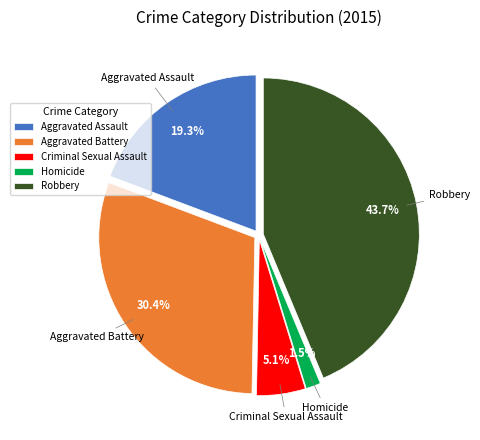

How many slices are in this pie chart?

5